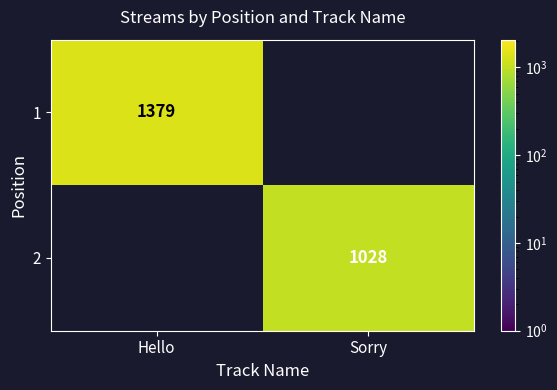

The 2 series shows 315 at Sorry. True or false?

False